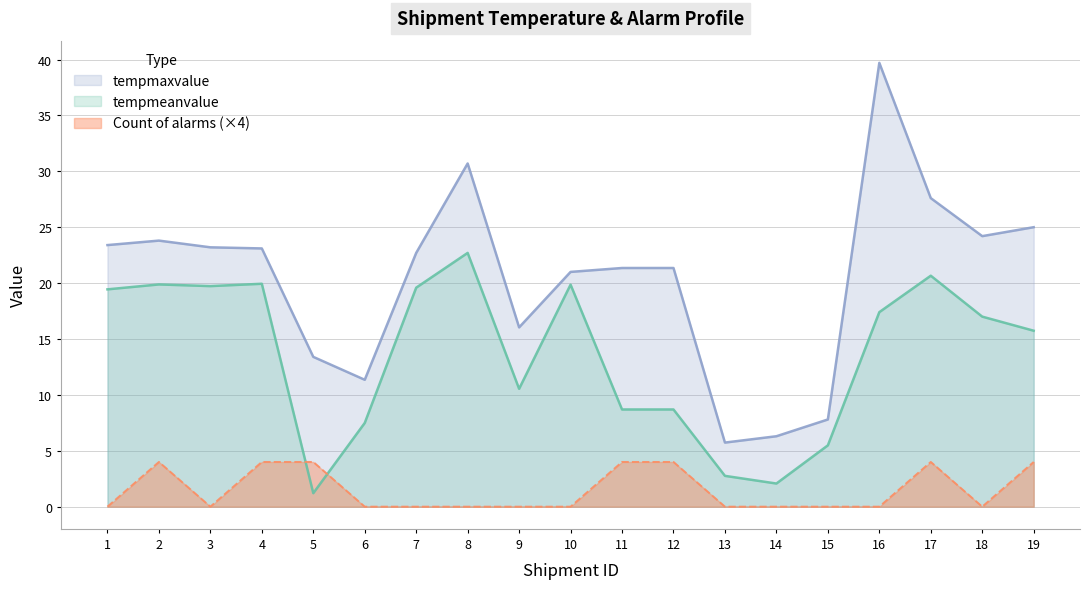

At which category is the sum across all series the highest?

16